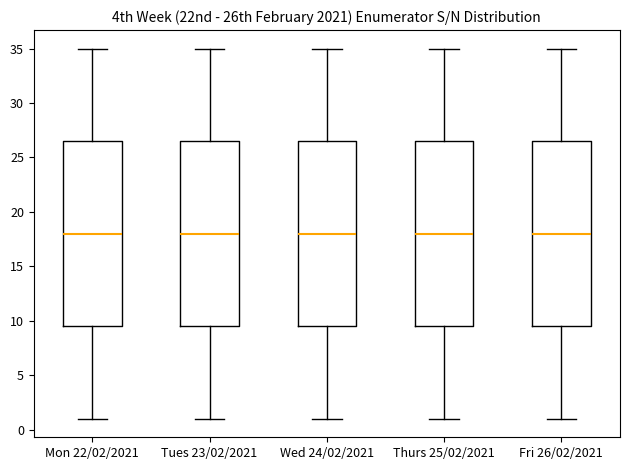

Where is the lower edge of the box for Mon 22/02/2021 on the y-axis? The values are not printed on the chart, so give them approximately, as read against the axis.

9.5